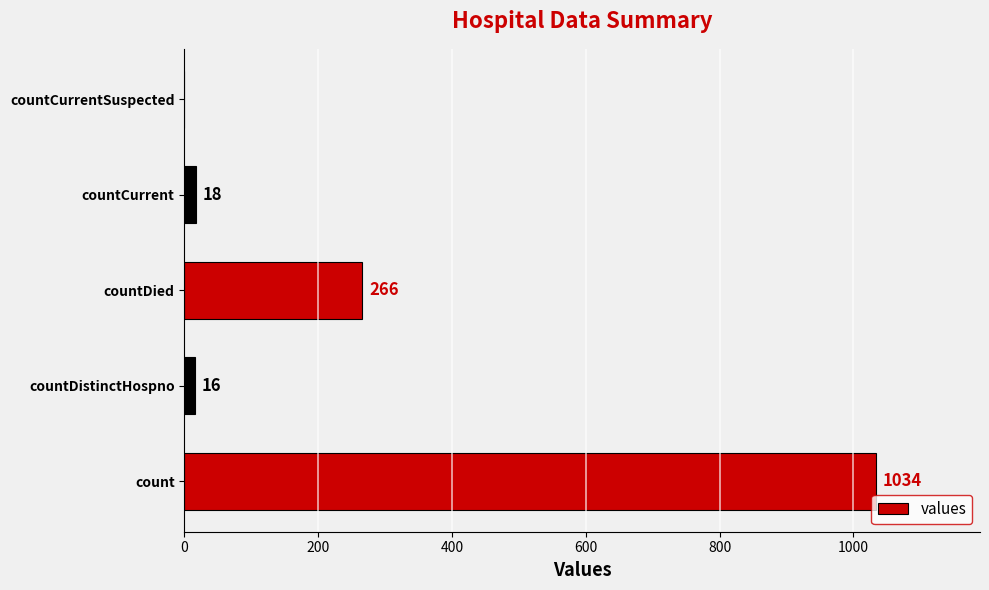

True or false: the data shows 0 at countCurrentSuspected.

True